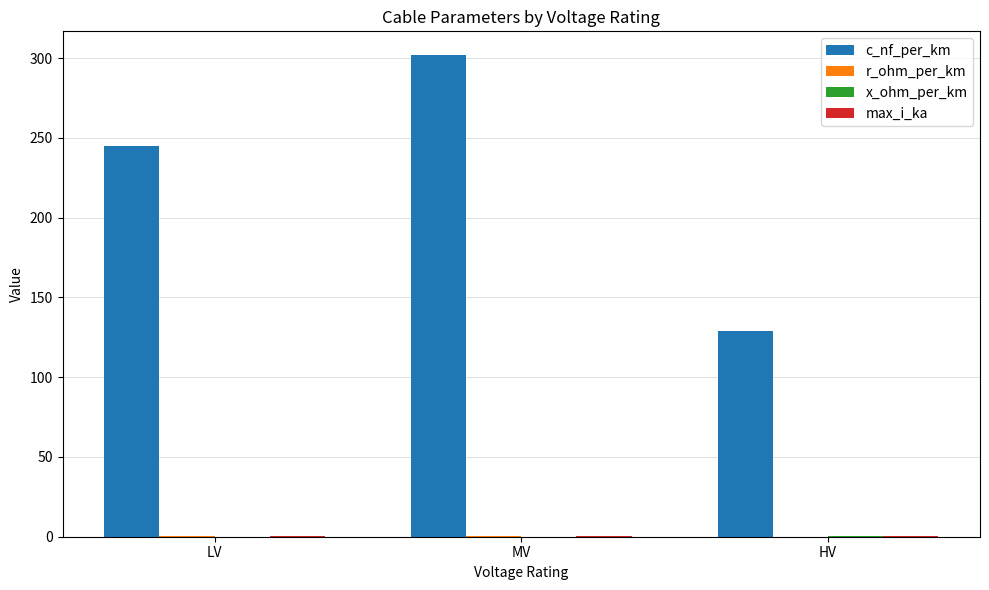

What is the highest value of the c_nf_per_km series?

301.7